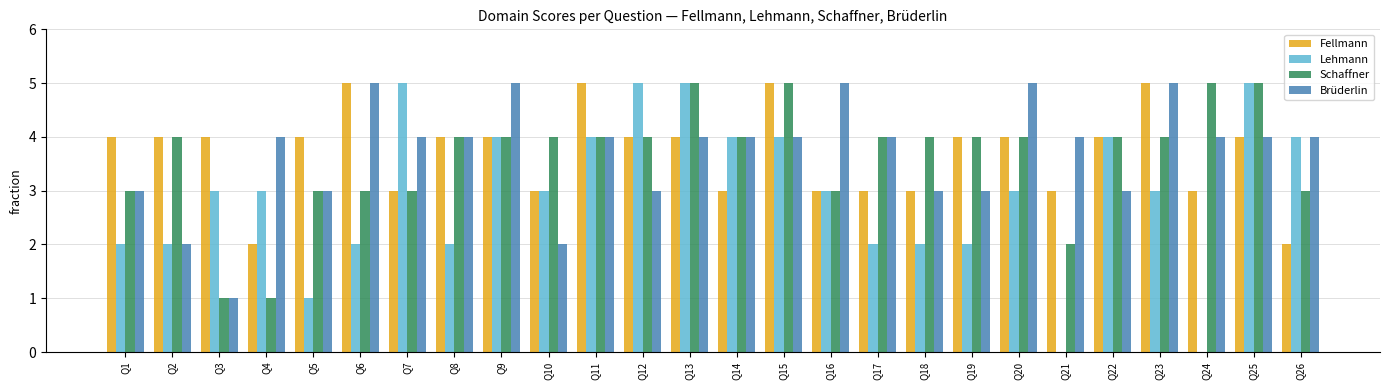

Reading left to right, what are all the values shown in this chart?

Fellmann: 4	4	4	2	4	5	3	4	4	3	5	4	4	3	5	3	3	3	4	4	3	4	5	3	4	2
Lehmann: 2	2	3	3	1	2	5	2	4	3	4	5	5	4	4	3	2	2	2	3	0	4	3	0	5	4
Schaffner: 3	4	1	1	3	3	3	4	4	4	4	4	5	4	5	3	4	4	4	4	2	4	4	5	5	3
Brüderlin: 3	2	1	4	3	5	4	4	5	2	4	3	4	4	4	5	4	3	3	5	4	3	5	4	4	4